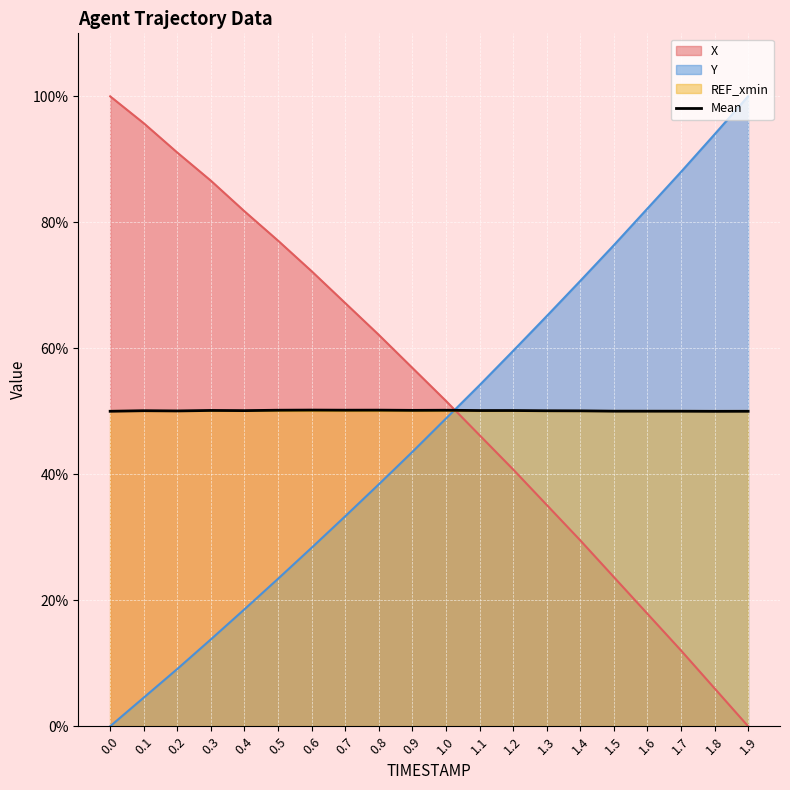

Where do Y and X first cross each other?

1.0 and 1.1